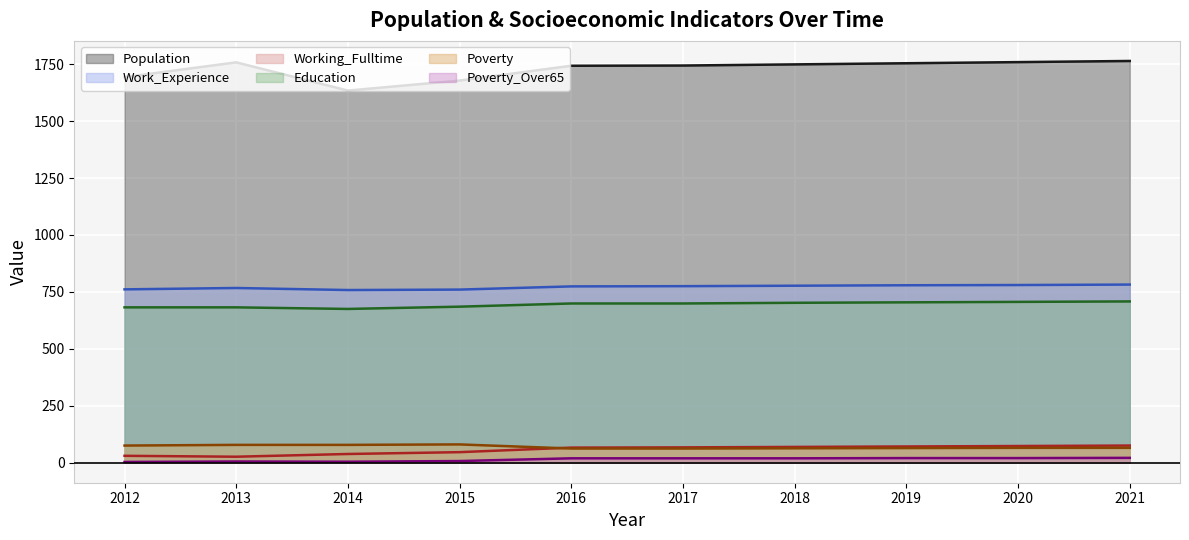

Between 2016 and 2021, which series saw the biggest shift?

Population